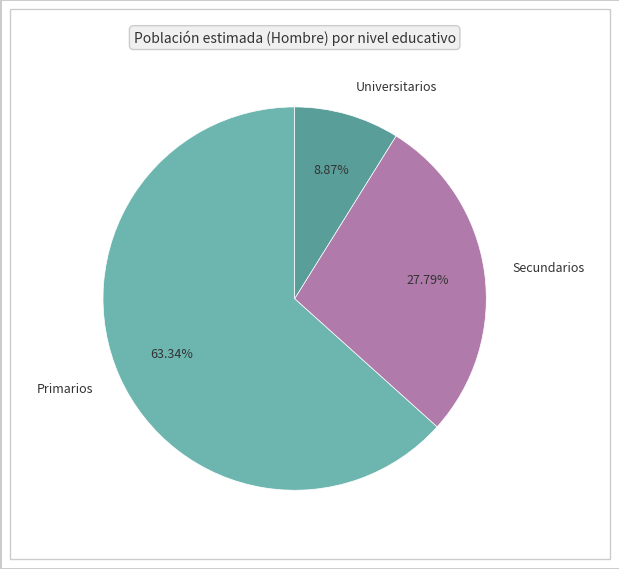

Which slice is the smallest?

Universitarios